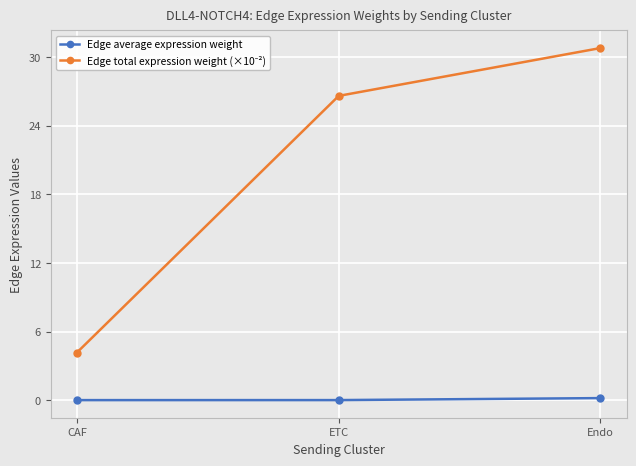

What is the label of the 3rd point from the left?

Endo